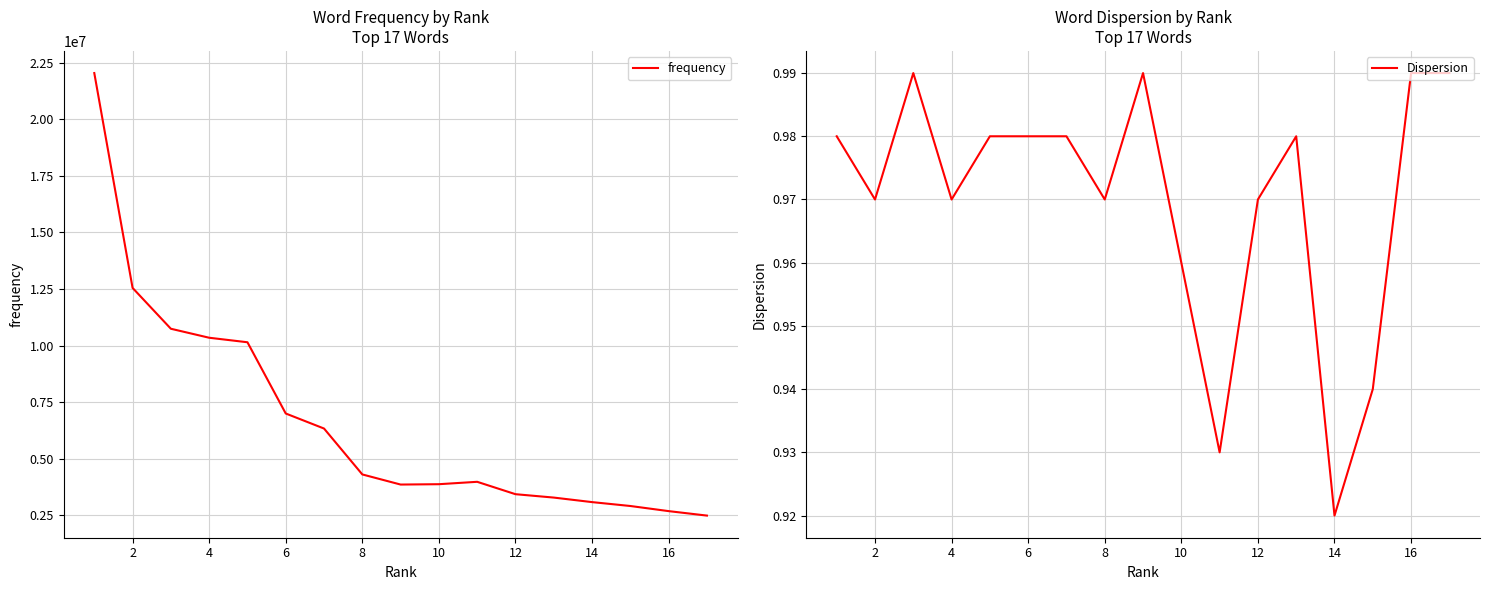

How many lines are shown in the chart?

2